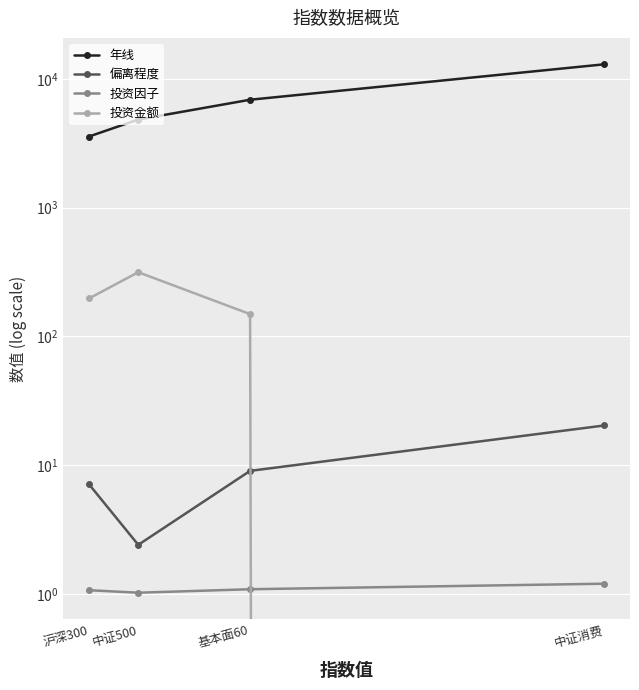

True or false: 投资因子 and 偏离程度 intersect in this chart.

False